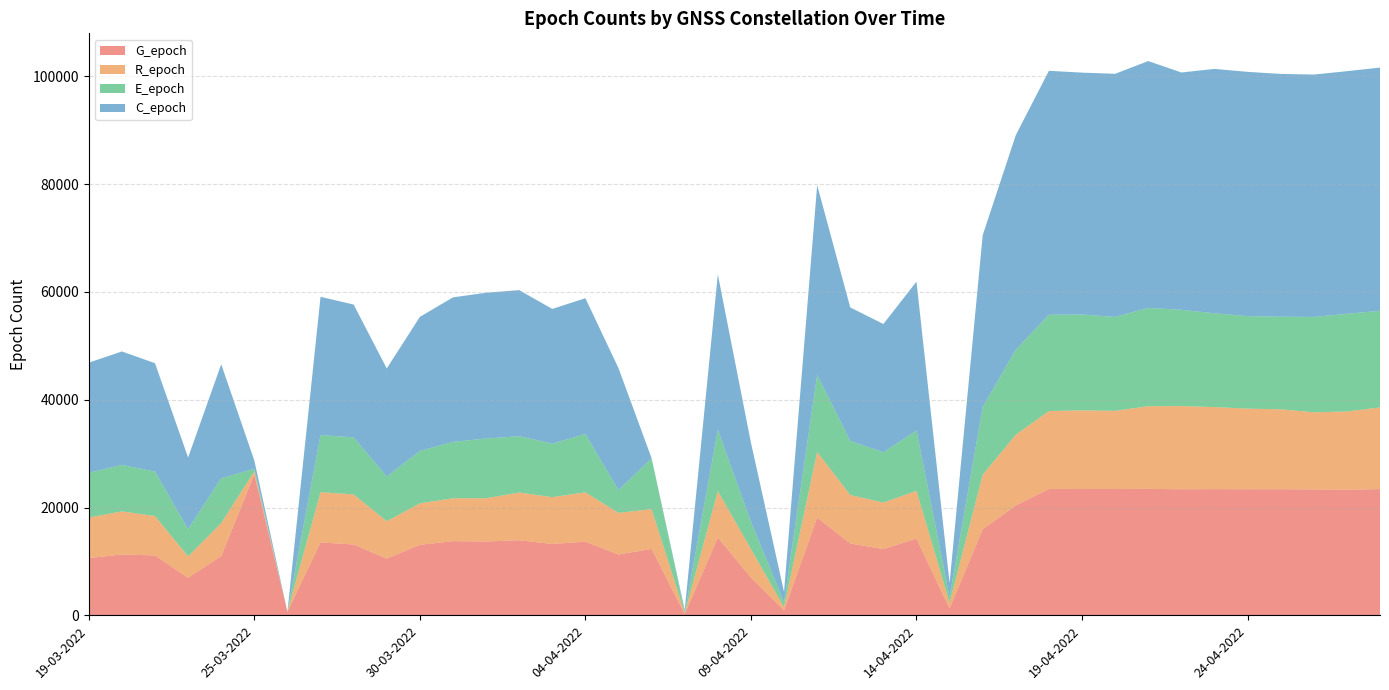

Reading right to left, extract all data points from this chart.

G_epoch: 23425	23311	23363	23405	23396	23419	23393	23460	23441	23442	23453	20370	15983	1273	14240	12294	13333	18127	905	7020	14434	221	12316	11280	13675	13237	13926	13698	13763	13080	10521	13132	13540	654	26169	10989	6956	11115	11278	10625
R_epoch: 15147	14512	14309	14823	14956	15228	15436	15336	14501	14591	14453	13135	10111	1058	8863	8624	8982	12174	600	5261	8623	182	7375	7724	9152	8687	8851	8025	7956	7695	6943	9294	9308	0	541	6123	3974	7304	8008	7518
E_epoch: 17933	18128	17697	17186	17170	17401	17865	18249	17431	17792	17880	15777	12573	1048	11181	9334	10052	14330	920	5098	11355	164	9454	4216	10825	9929	10456	11084	10476	9719	8277	10579	10615	0	492	8314	5040	8251	8626	8302
C_epoch: 45143	45027	44981	45056	45331	45352	44044	45813	45117	44884	45262	39833	31873	2623	27641	23808	24766	35200	1924	14665	28852	443	0	22640	25197	25005	27114	27052	26812	24890	20073	24664	25643	0	1526	21167	13316	20116	21054	20444